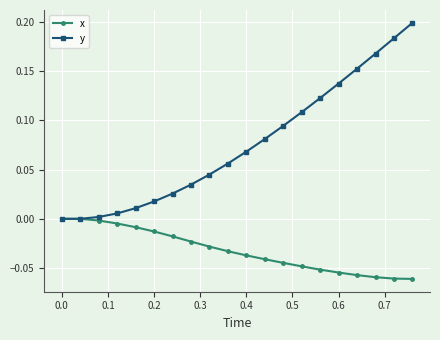

Which series has the largest total across all categories?

y